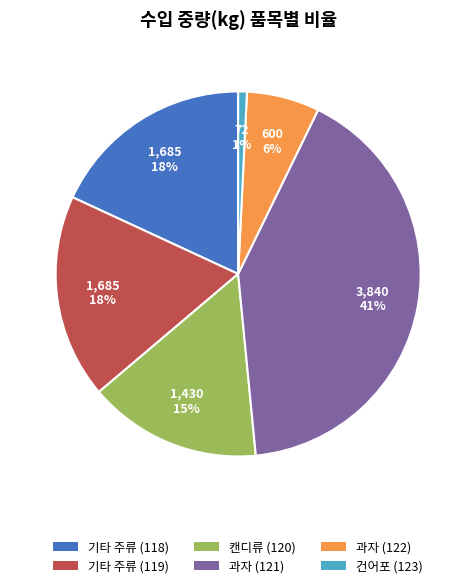

Combined, do 기타 주류 (119) and 기타 주류 (118) account for over 50%?

No